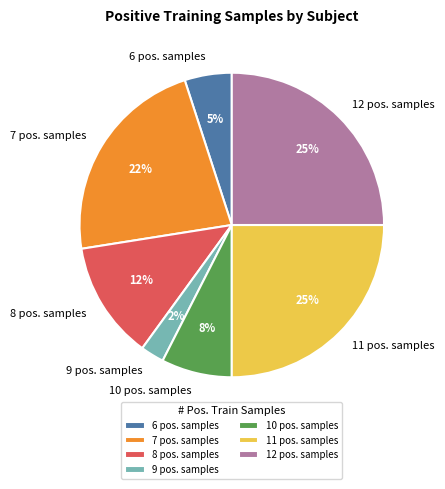

Combined, do 9 pos. samples and 11 pos. samples account for over 50%?

No